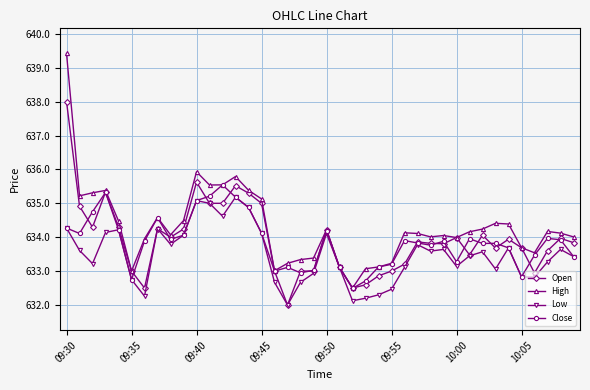

What is the smallest value displayed?

632.0